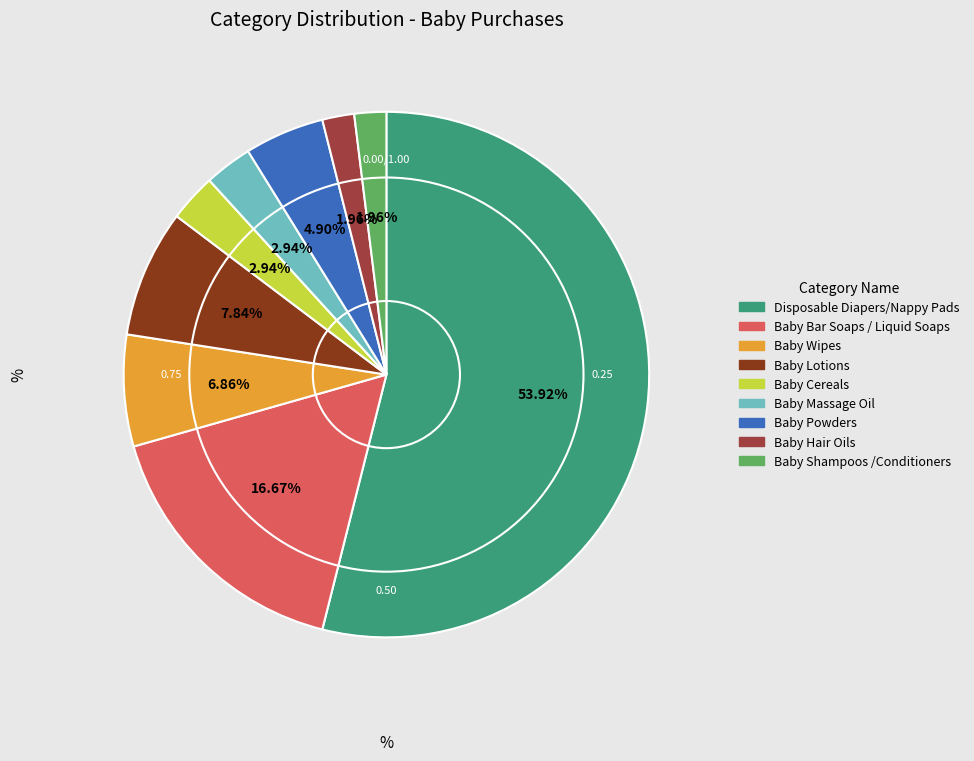

How many slices are in this pie chart?

9